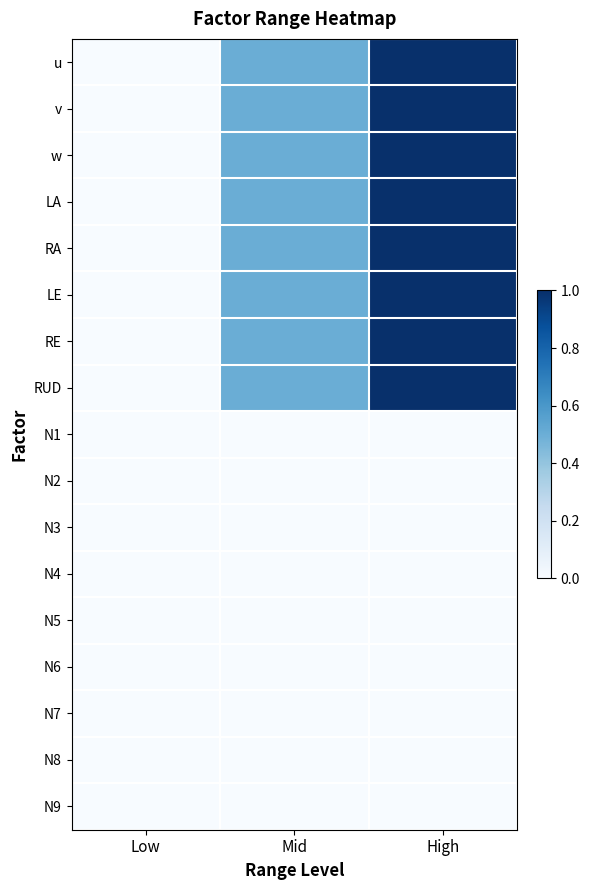

Rank the series at High from highest to lowest value.

u, v, w, LA, RA, LE, RE, RUD, N1, N2, N3, N4, N5, N6, N7, N8, N9